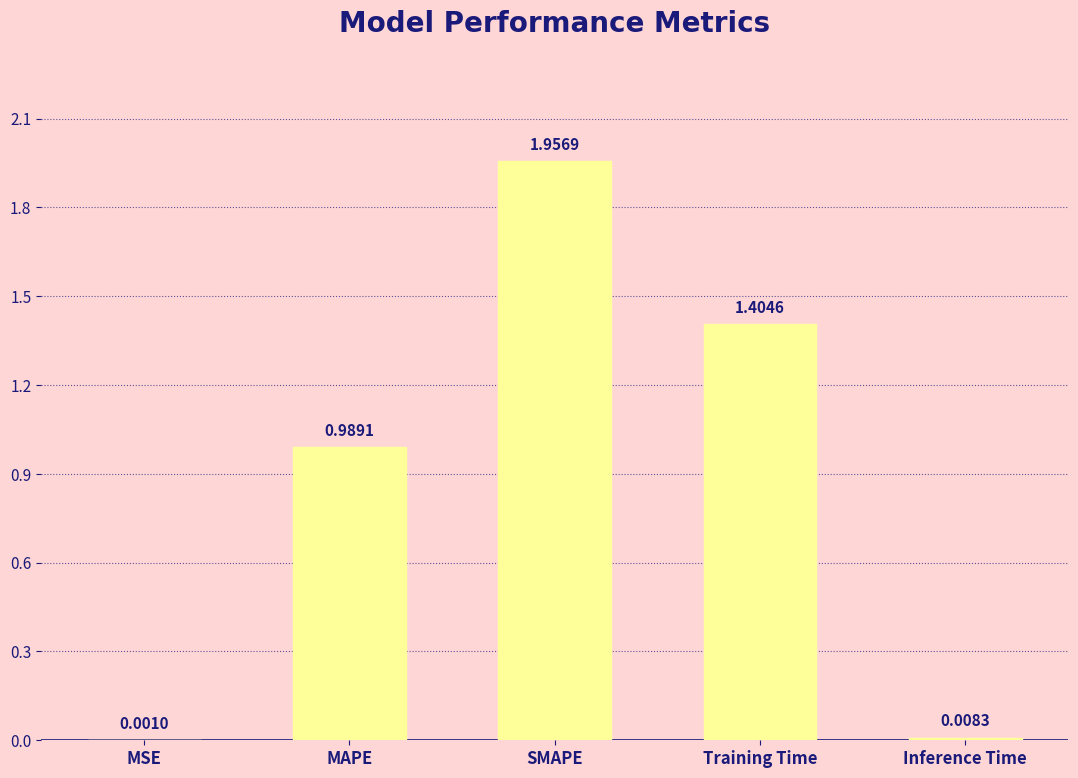

Where is the data nearest to the value 0?

MSE